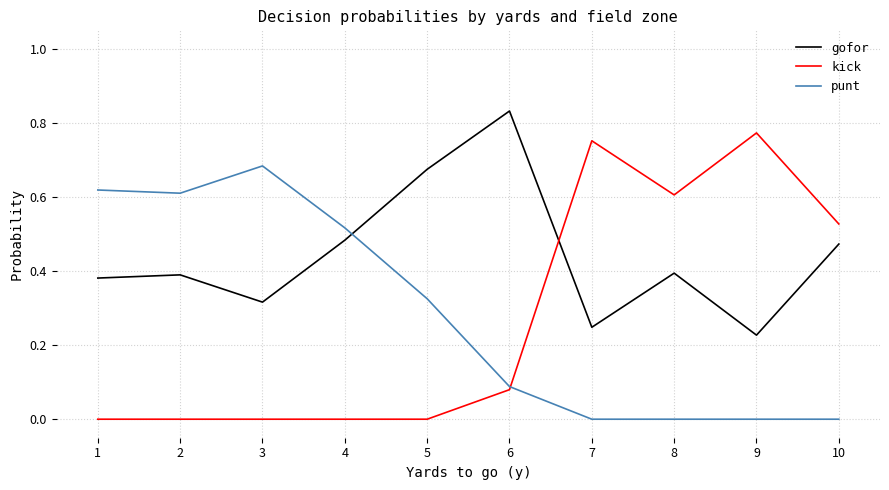

Which series has the widest spread of values?

kick